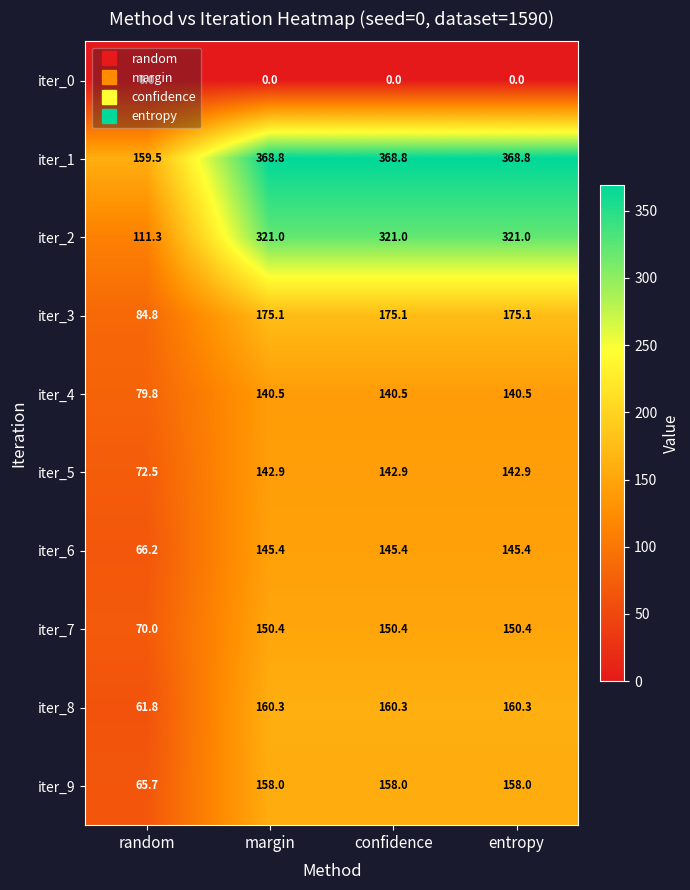

What is the average value of the iter_2 series?

268.6